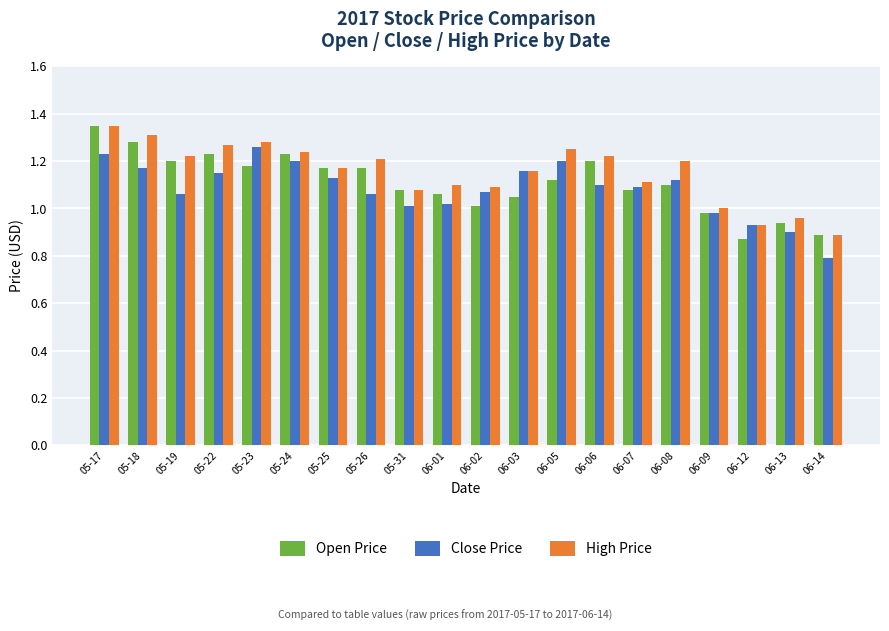

What is the difference between the maximum and minimum values in the Open Price series?

0.5